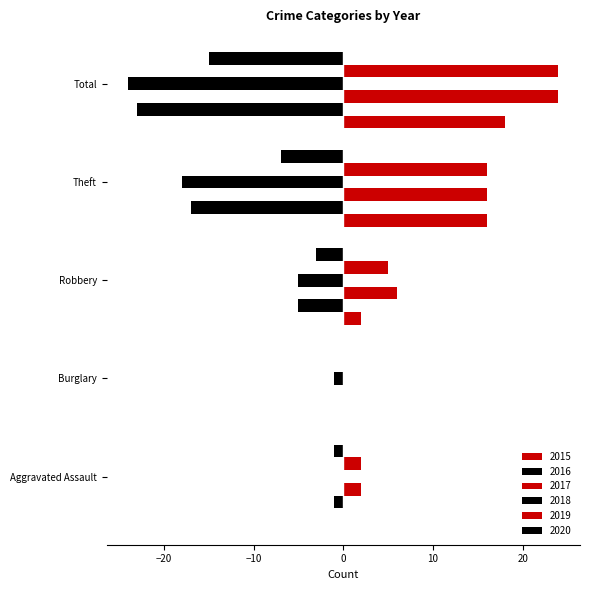

At which category is the sum across all series the highest?

Theft